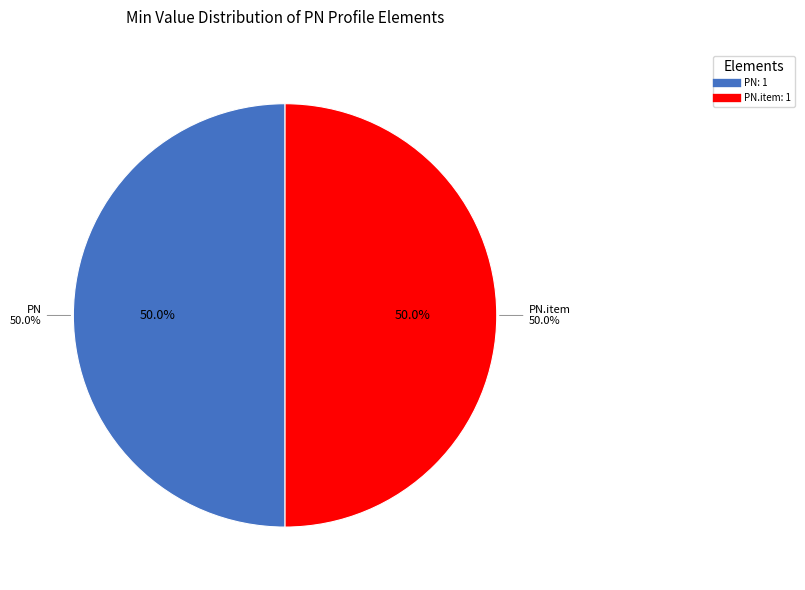

What is the largest slice in the pie chart?

PN